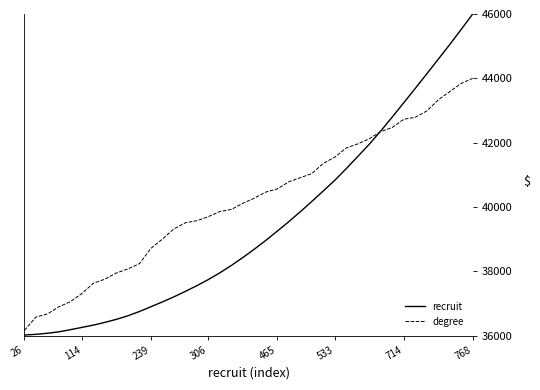

What is the maximum value for recruit?

46000.0